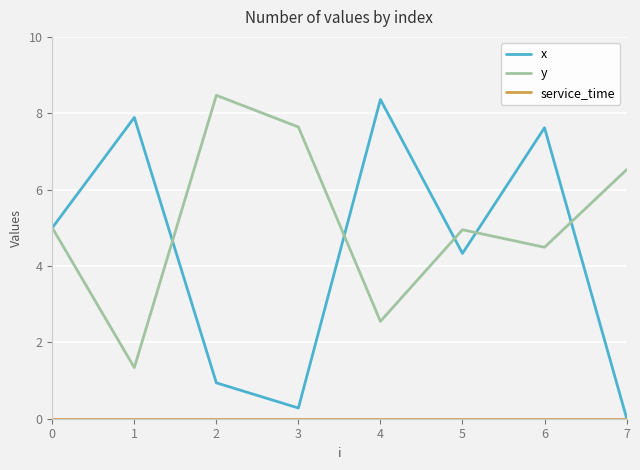

Where is y nearest to the value 4?

6